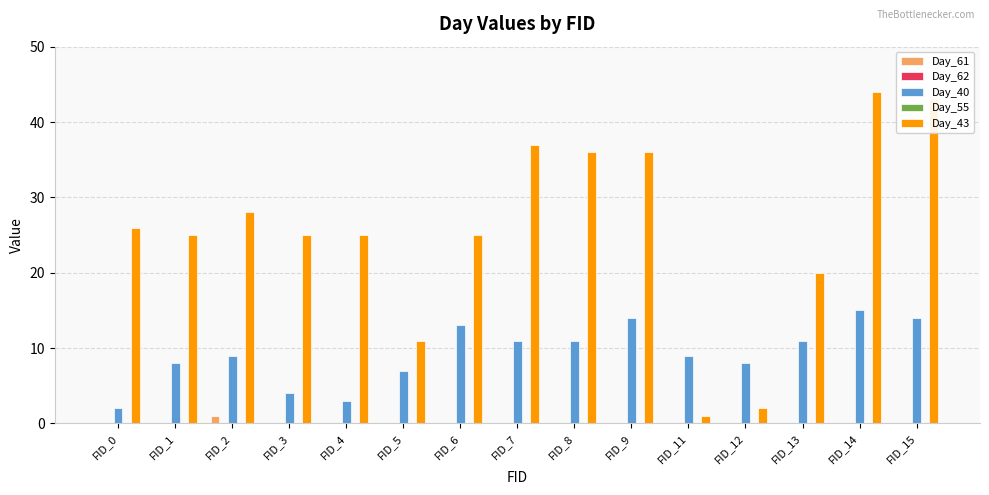

Is the value of Day_55 at FID_13 greater than the value of Day_61 at FID_15?

No